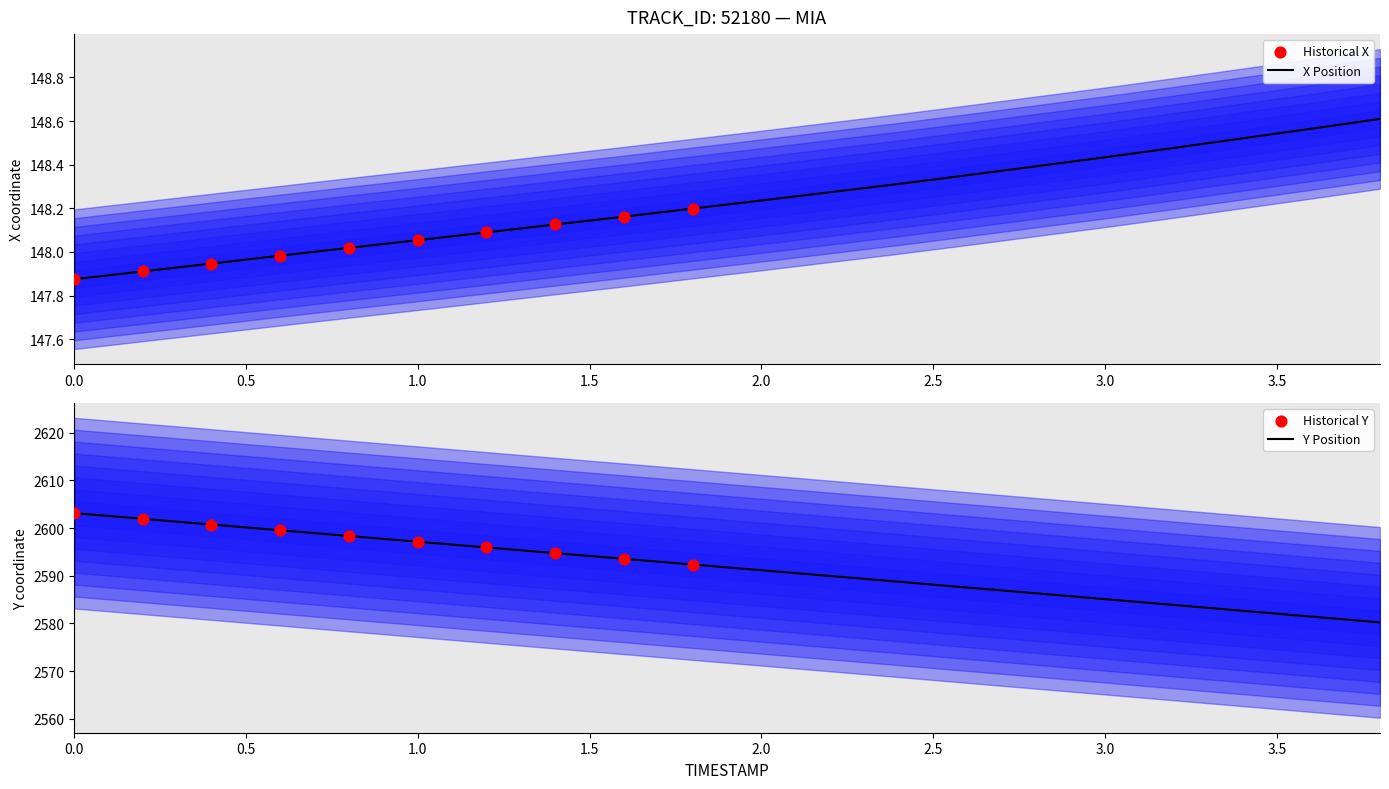

Which series has the largest total across all categories?

Y